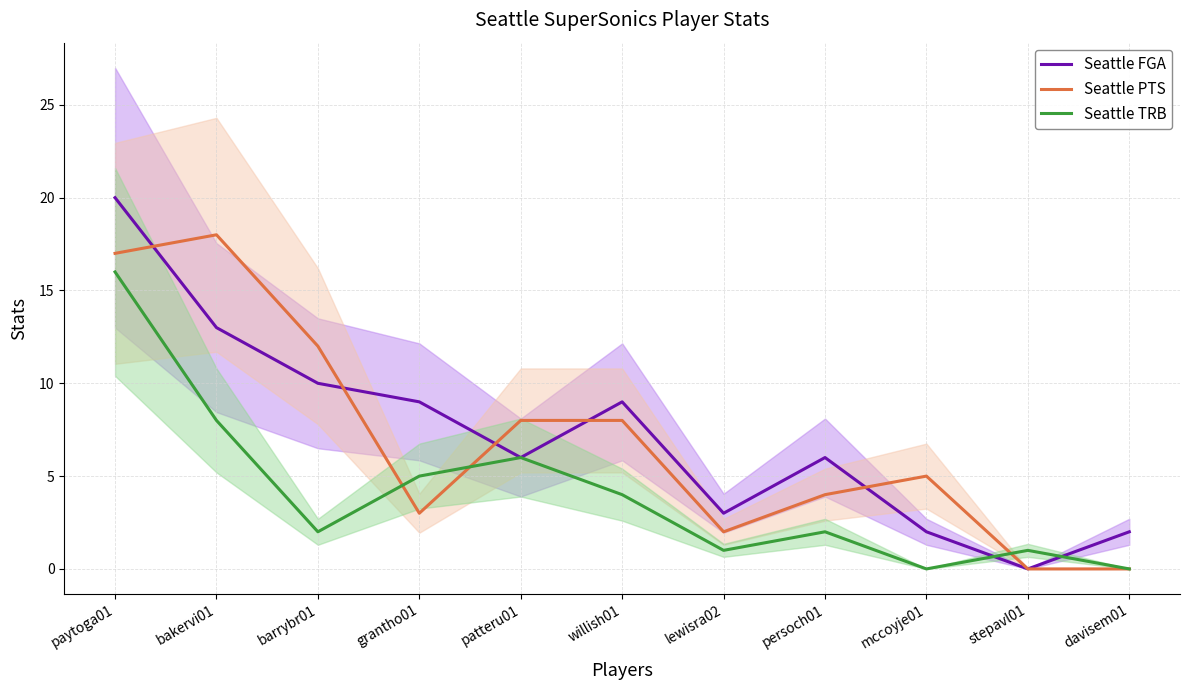

Does the chart have visible grid lines?

Yes